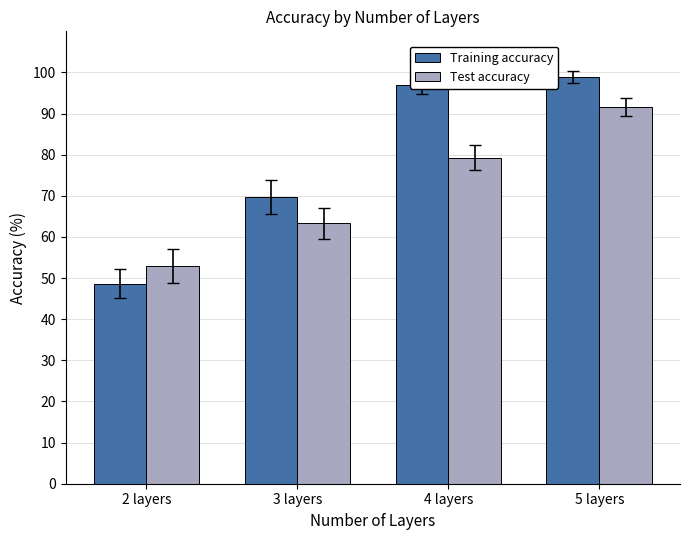

What is the difference between the maximum and minimum values in the Training accuracy series?

50.3